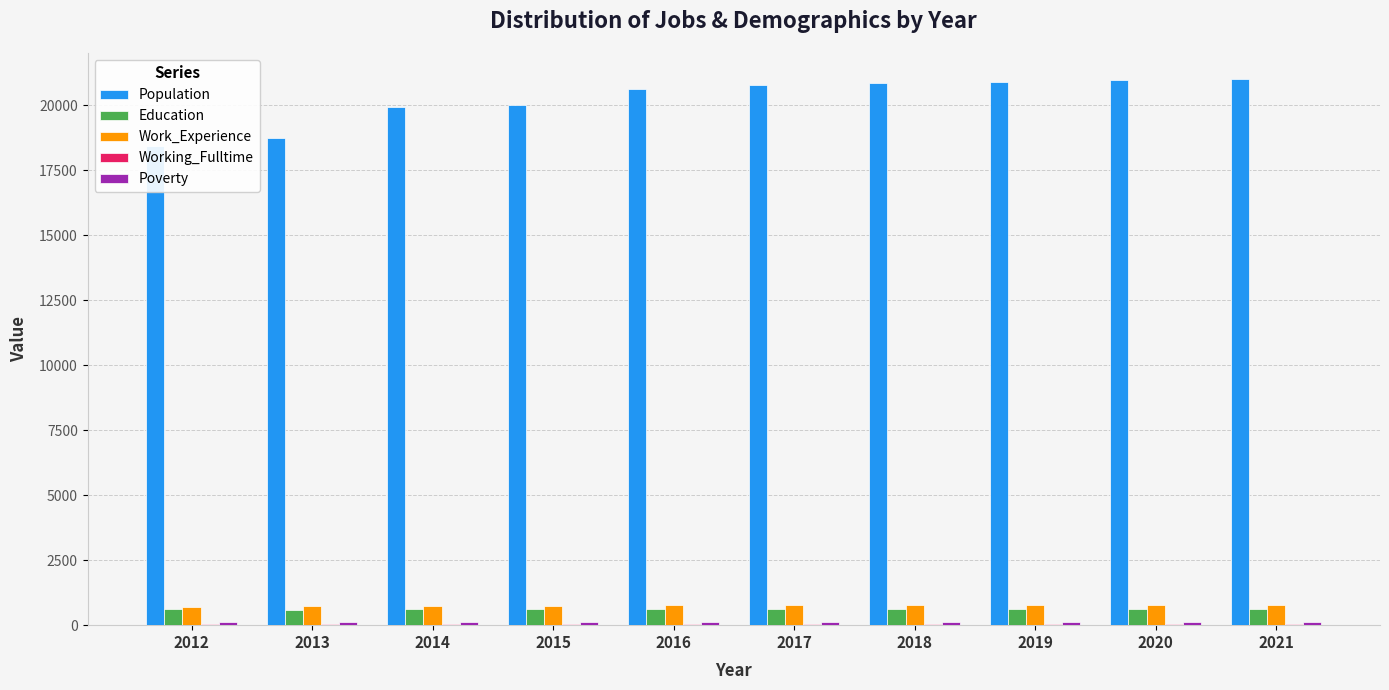

Which series has the widest spread of values?

Population